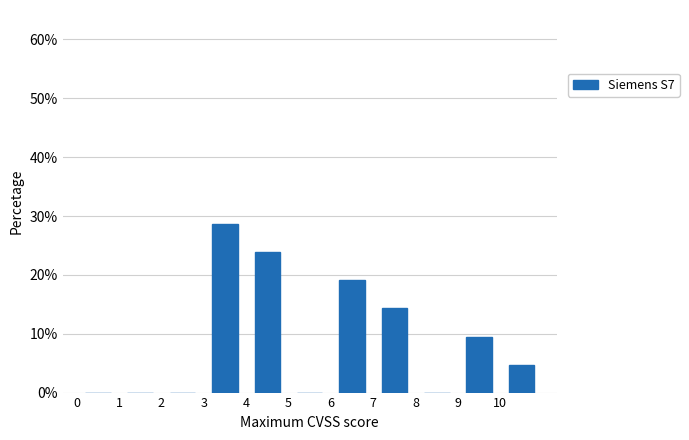

Over which range of the x-axis is the bar tallest?

3 to 4